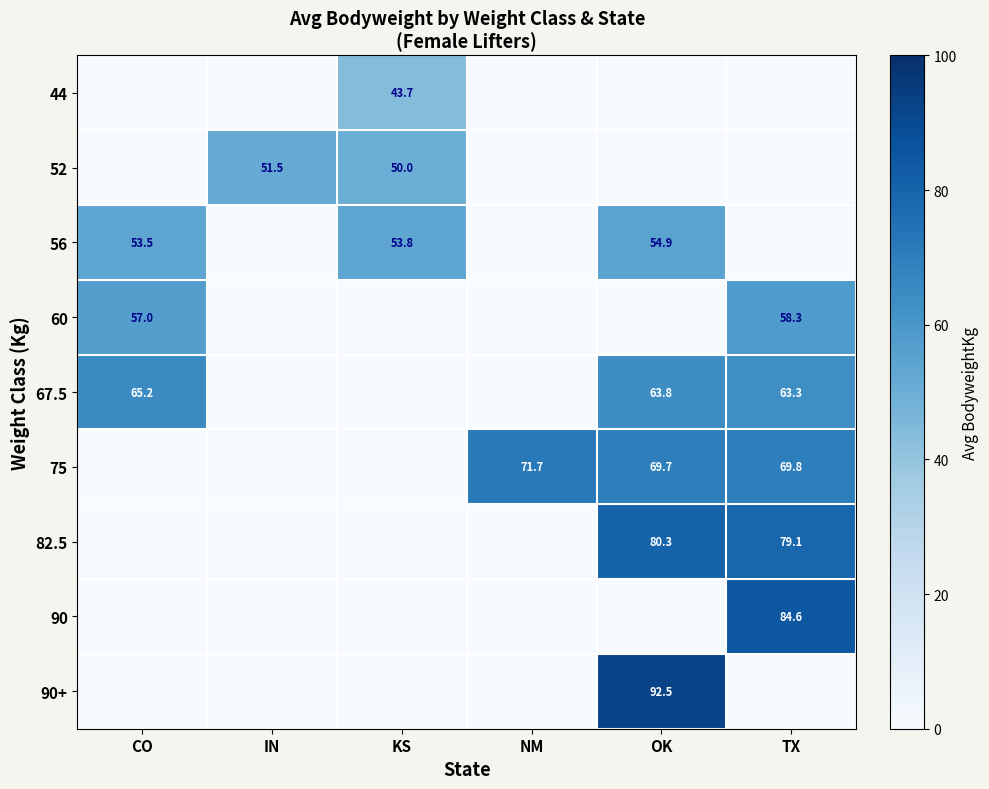

At how many categories does at least one series exceed 35?

6